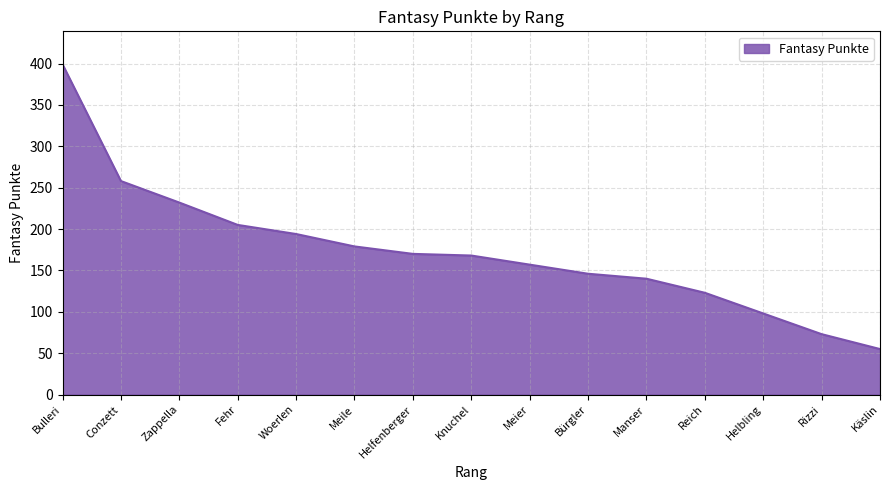

The value at Reich is 123. True or false?

True